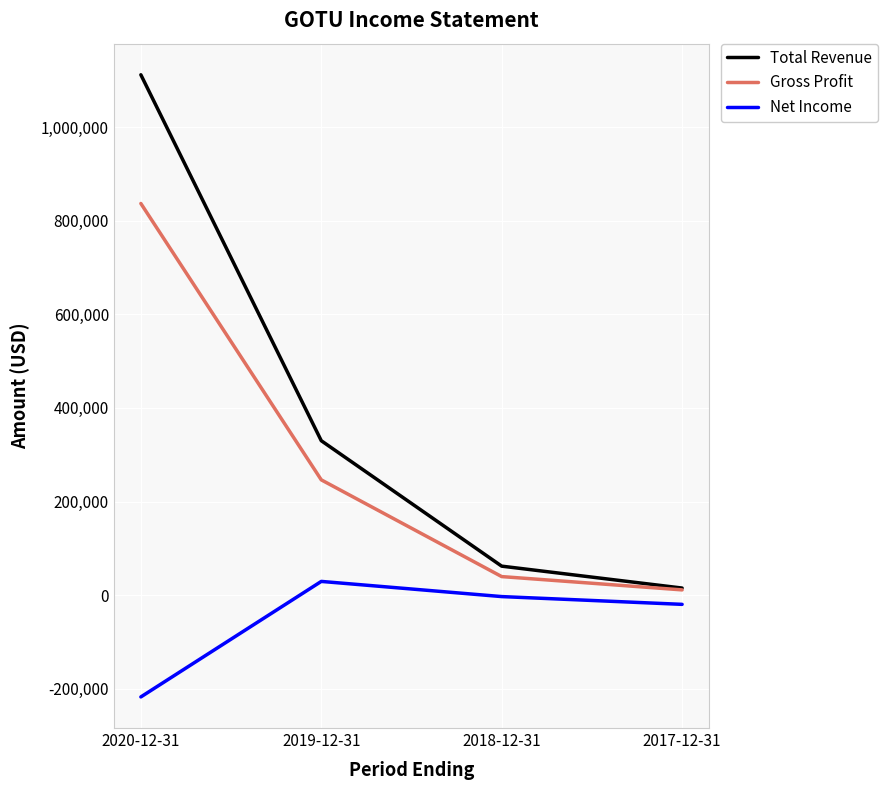

True or false: Net Income and Gross Profit cross at least once.

False